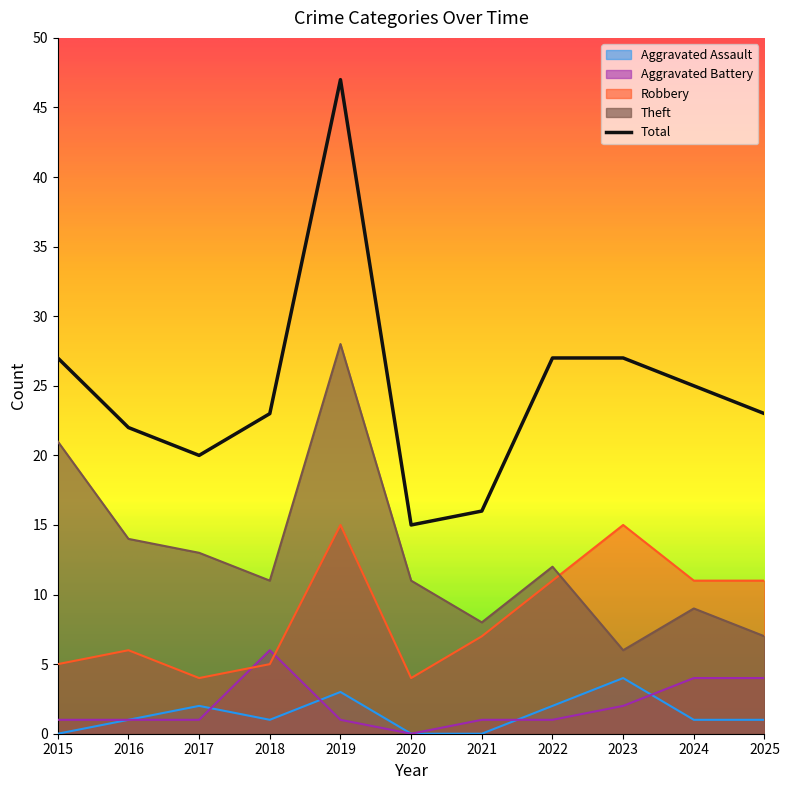

What is the difference between the second highest and second lowest values in the Aggravated Assault series?

3